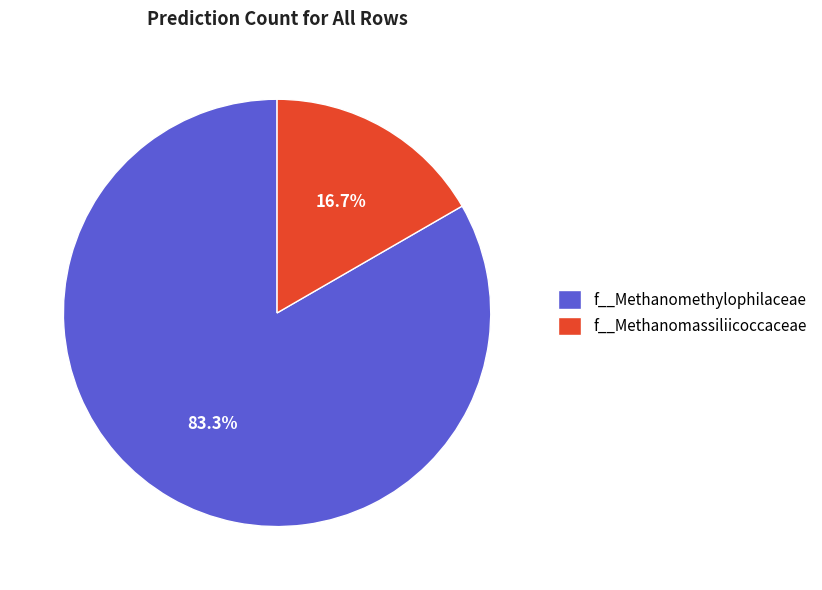

To the nearest percent, what is the difference between the largest and smallest slice percentages?

67%